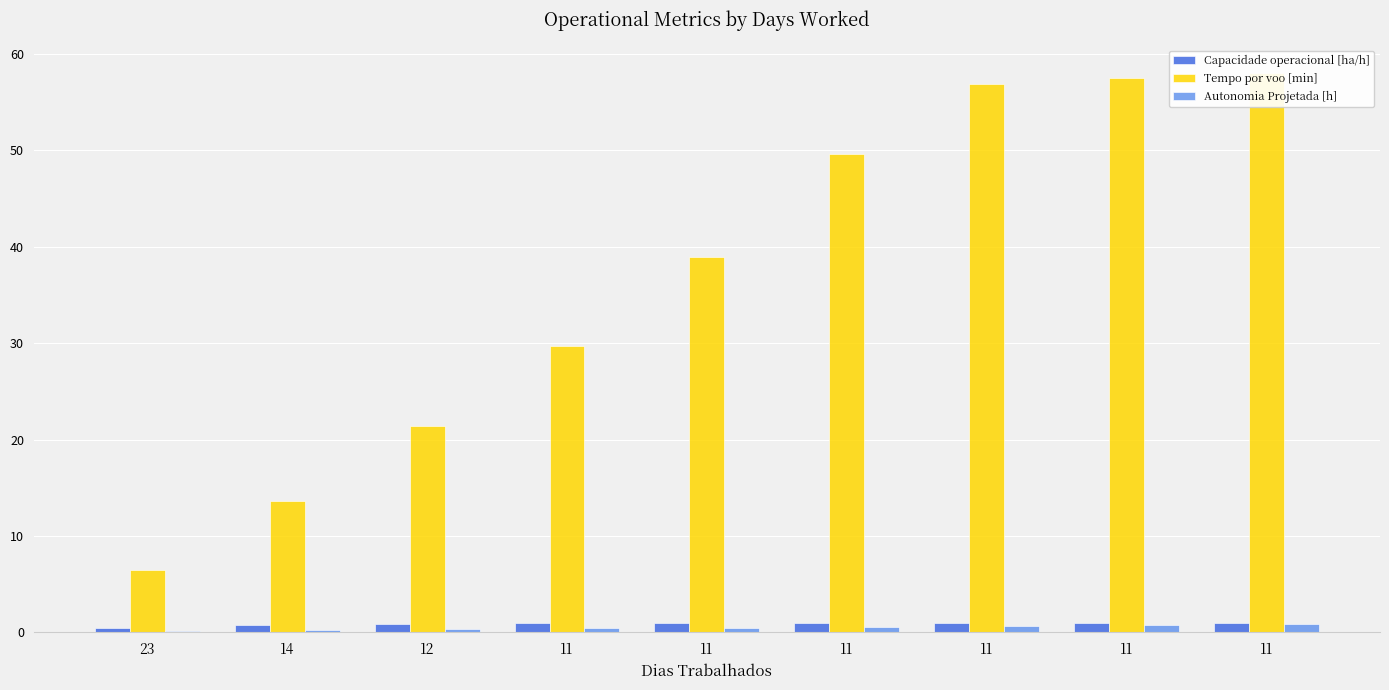

Where does the Tempo por voo [min] series first go above 38?

11